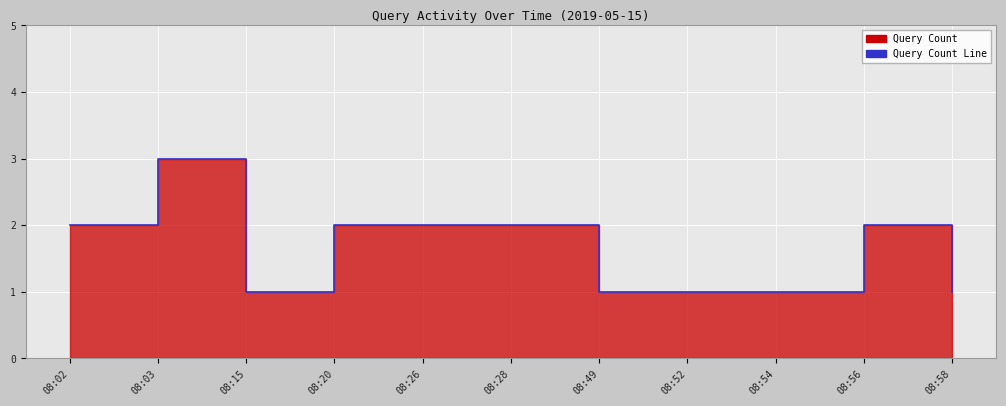

Reading right to left, transcribe all the data shown in this chart.

08:58=1	08:56=2	08:54=1	08:52=1	08:49=1	08:28=2	08:26=2	08:20=2	08:15=1	08:03=3	08:02=2